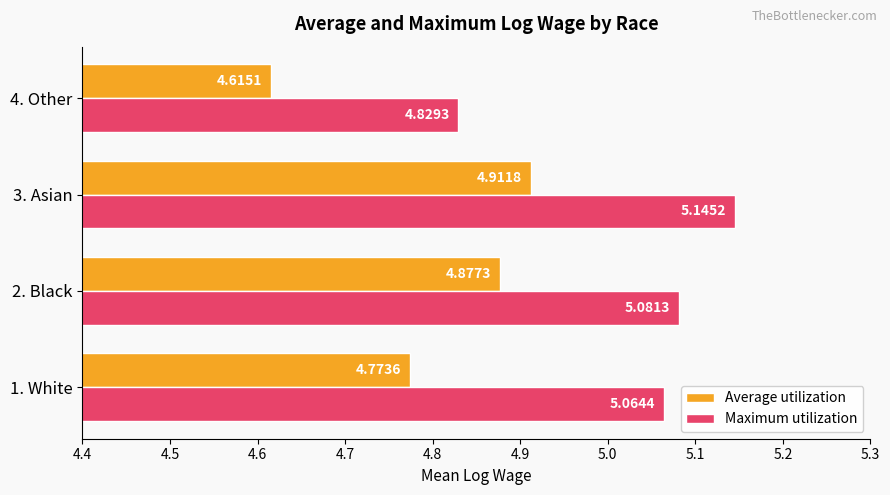

Between 3. Asian and 4. Other, which series saw the biggest shift?

Maximum utilization